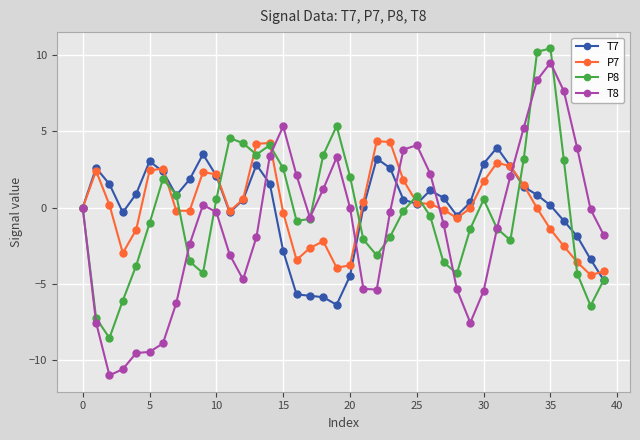

What is the sum of all T8 values?

-47.8